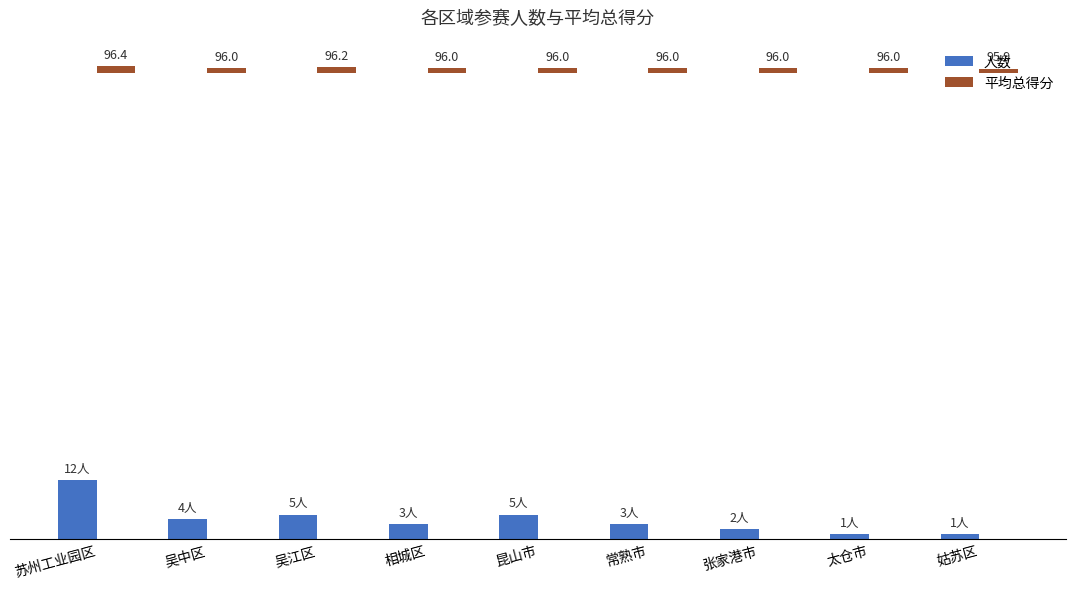

What is the difference between the second highest and second lowest values in the 平均总得分 series?

0.2